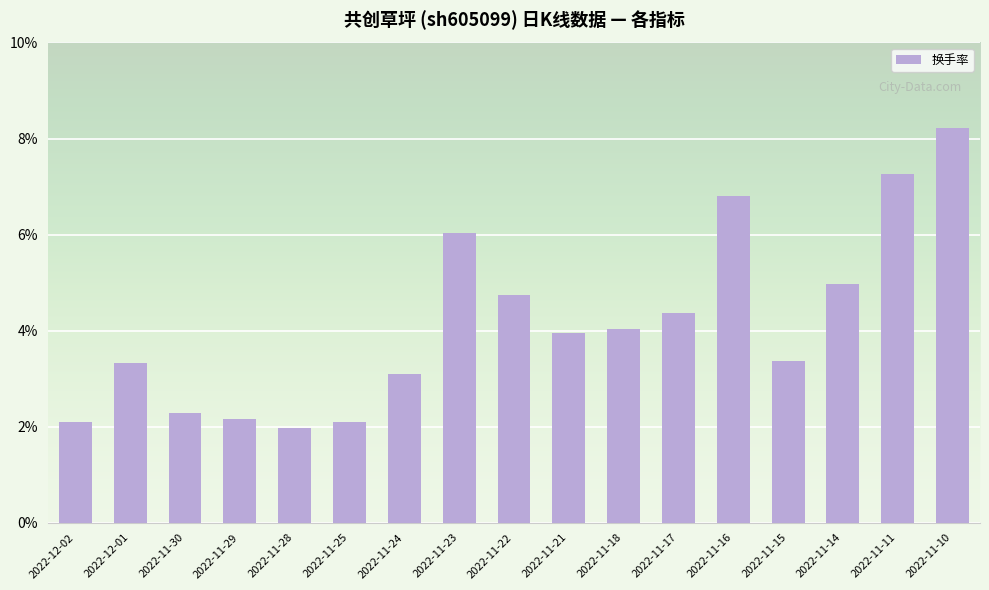

Which category has the highest value across all series?

2022-11-10